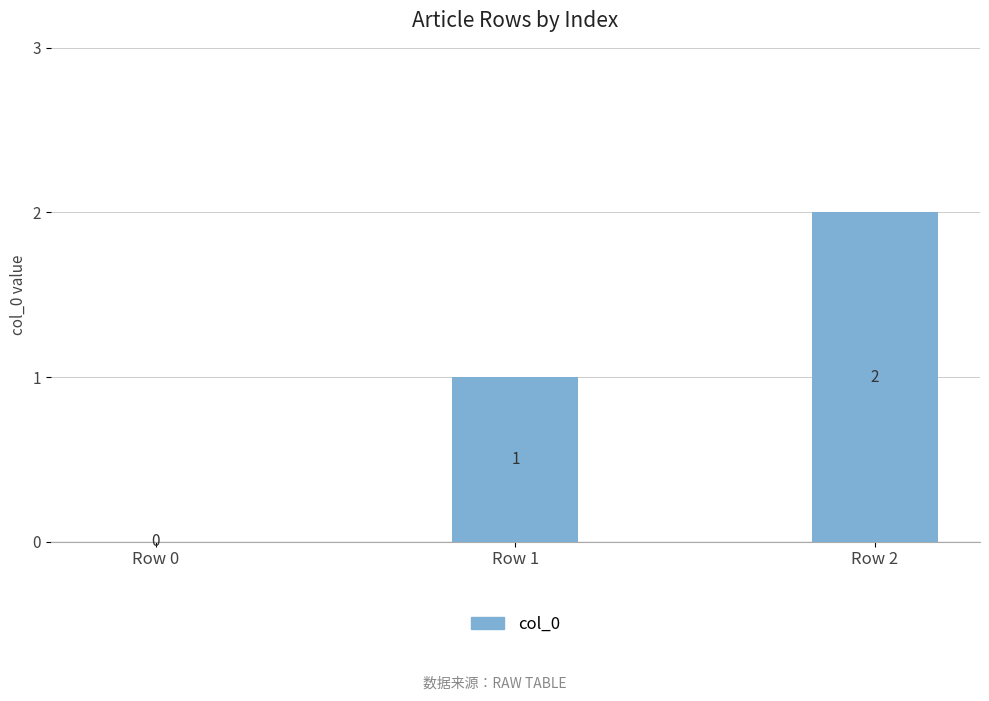

What is the average value?

1